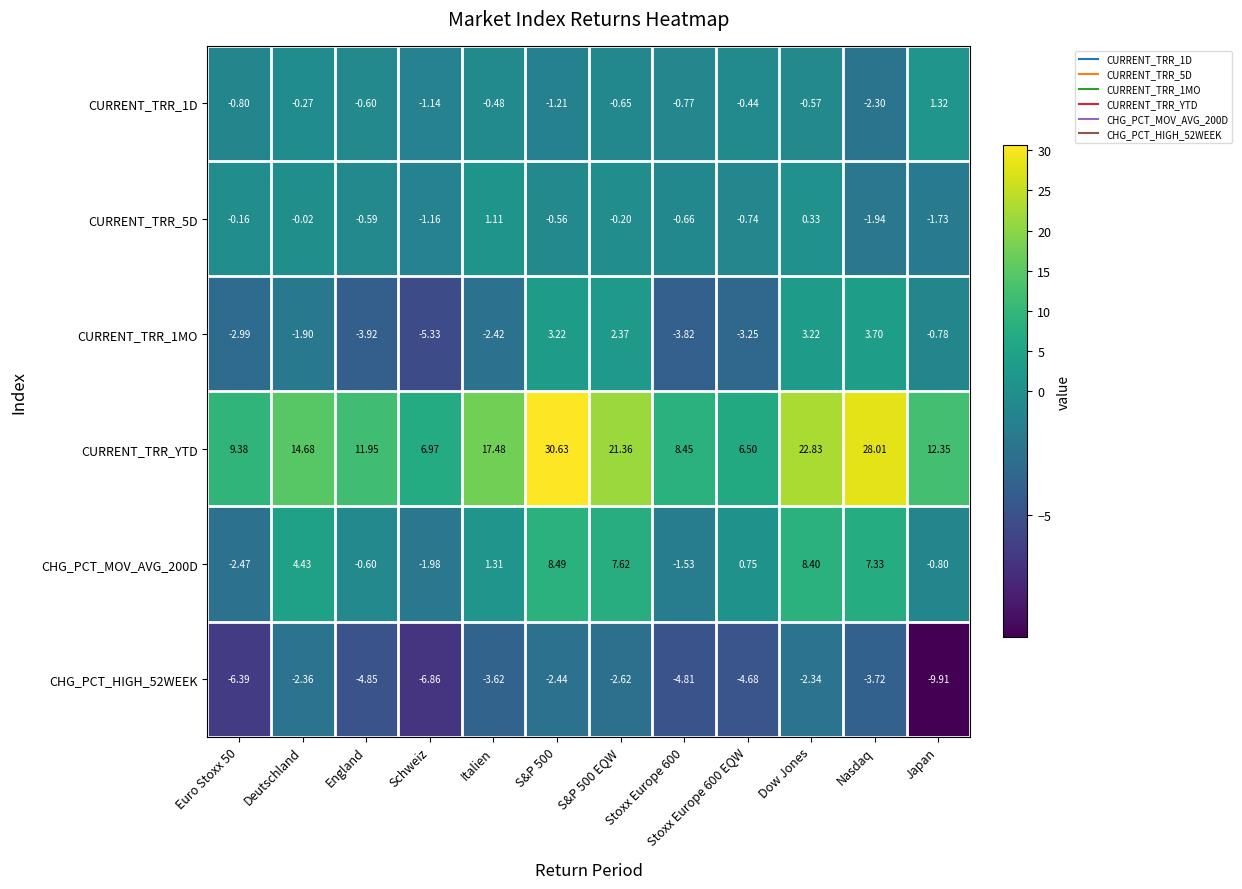

Which series has the widest spread of values?

CURRENT_TRR_YTD